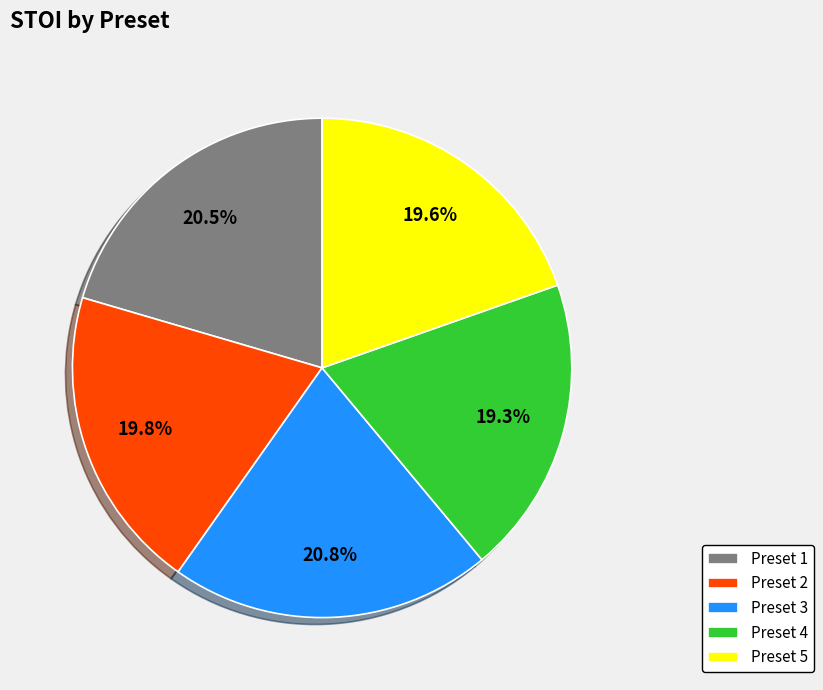

Is there any slice that represents more than half of the pie?

No